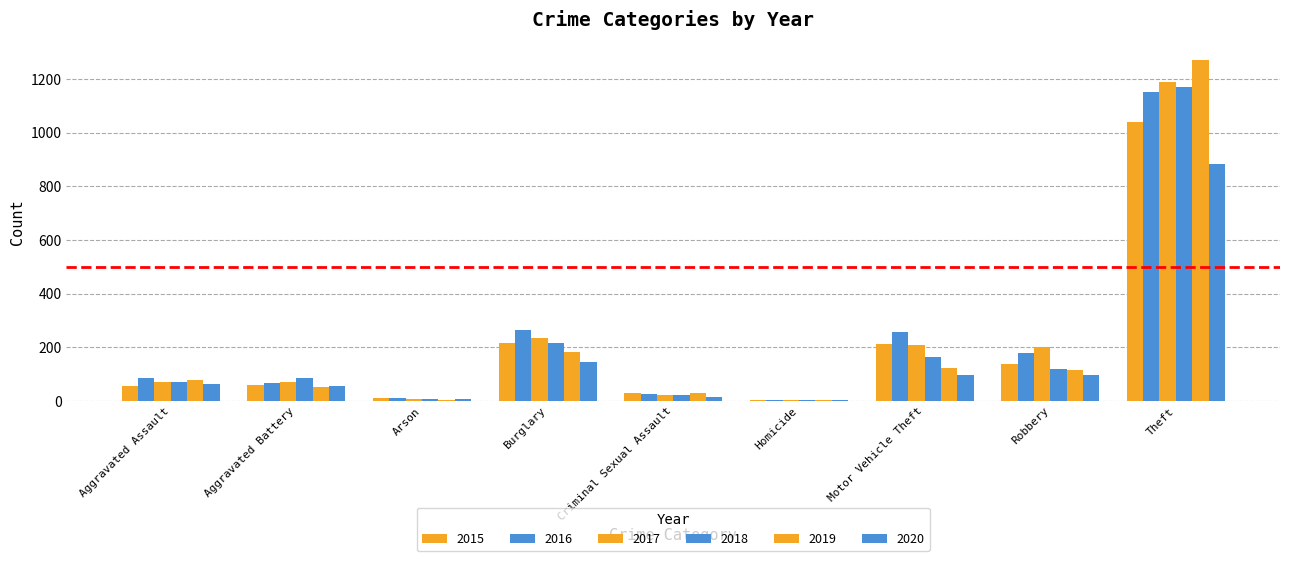

What is the sum of the 2020 values at Aggravated Battery and Aggravated Assault?

119